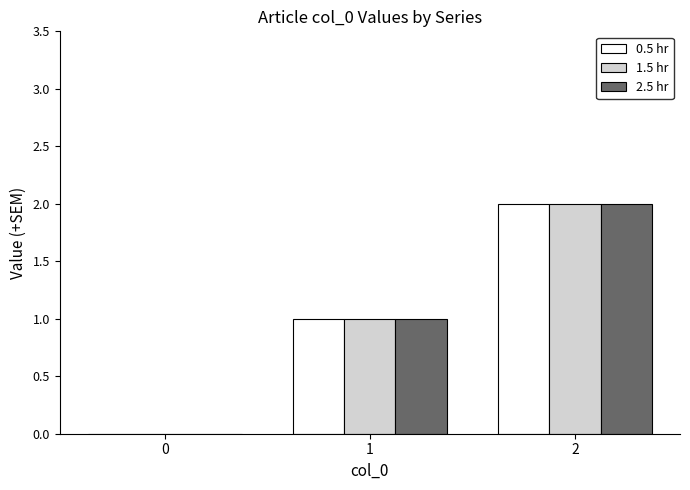

Read the 0.5 hr value at 1.

1